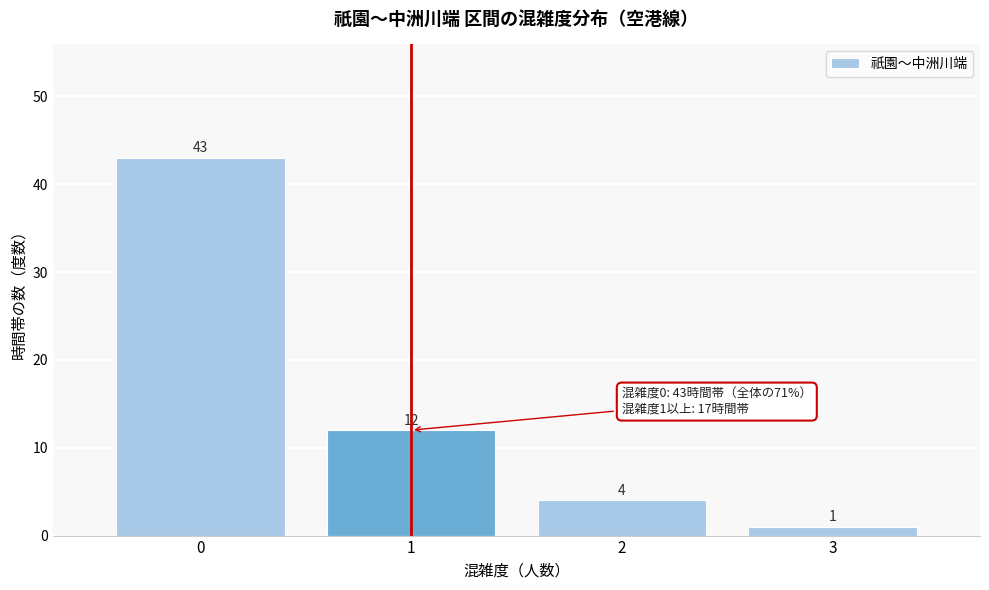

What is the height of the bar covering 1.5 to 2.5 on the x-axis?

4